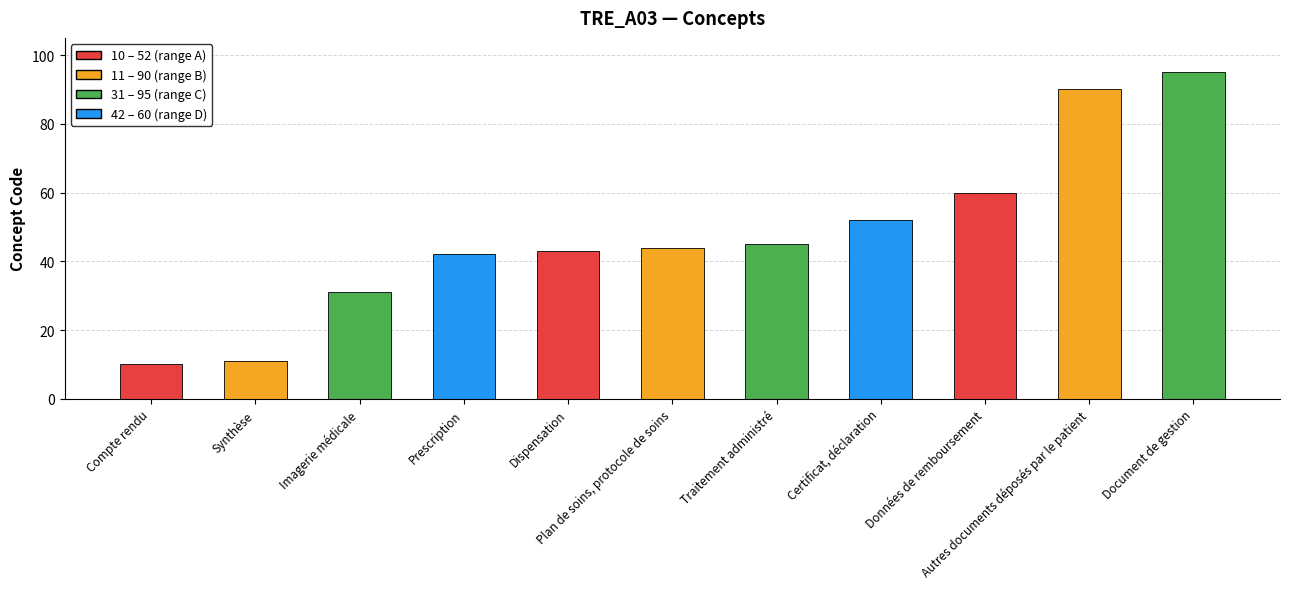

Where is the data nearest to the value 52?

Certificat, déclaration